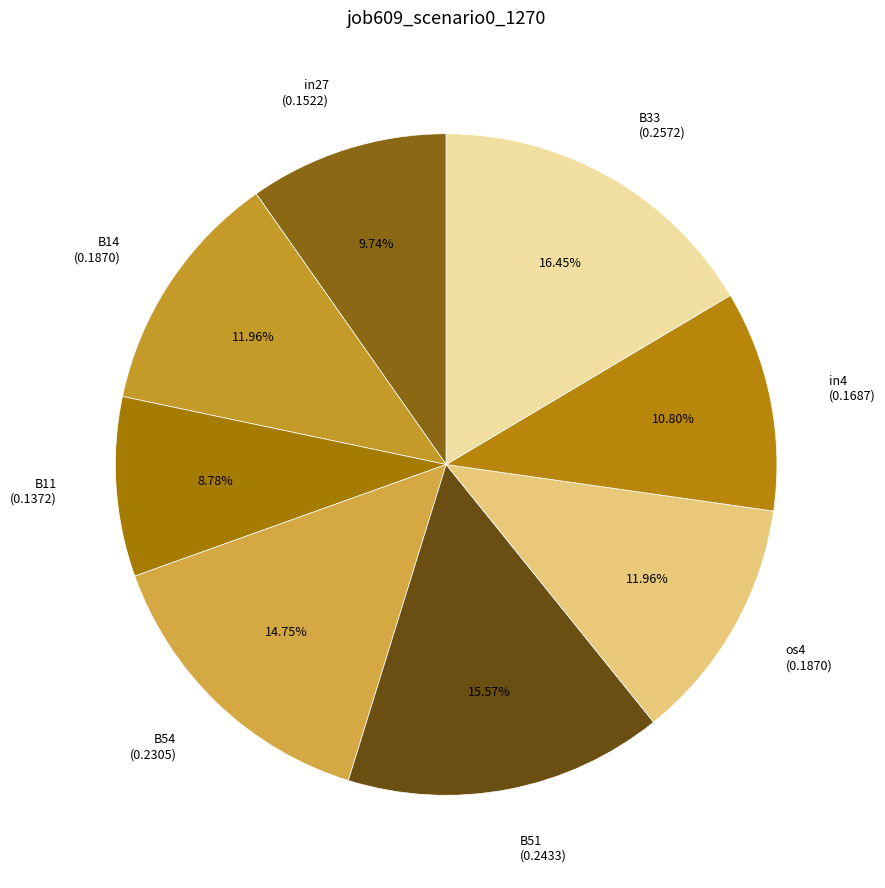

To the nearest percent, what portion does B54 represent?

15%